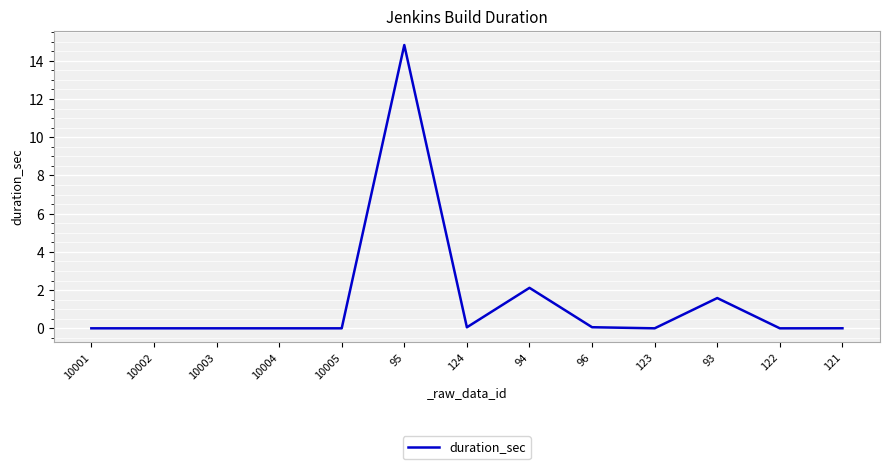

How many lines are shown in the chart?

1